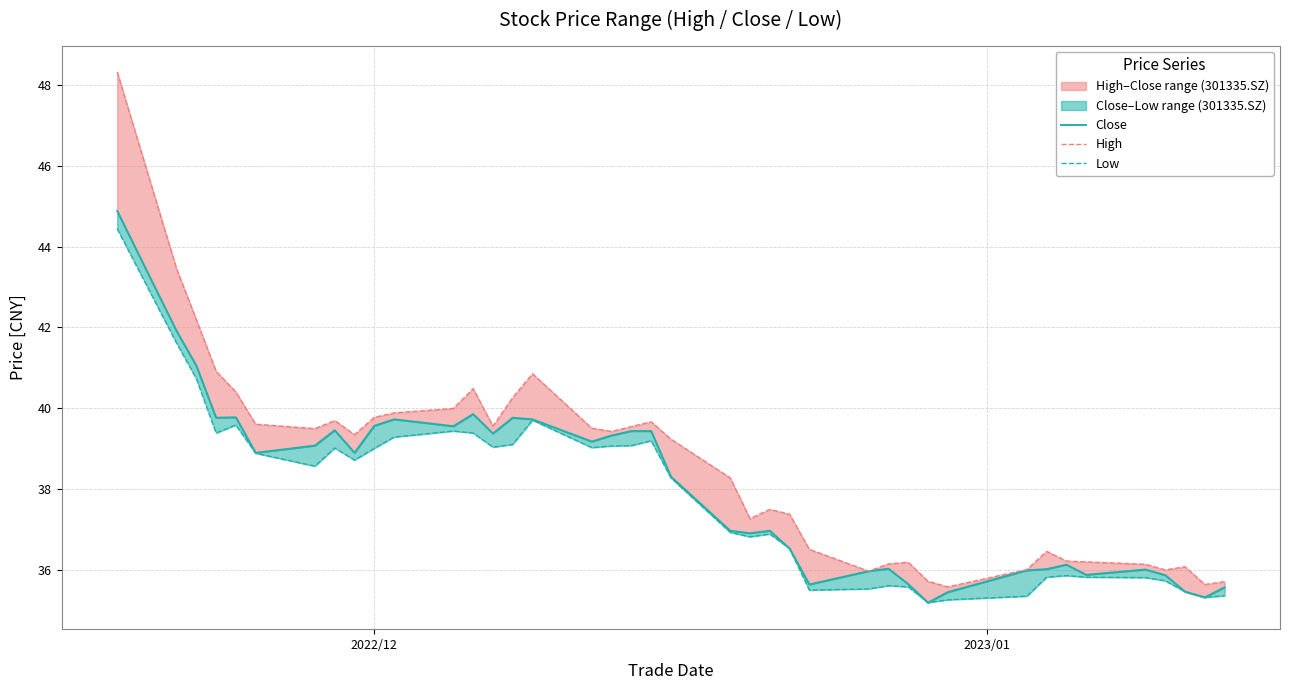

Is it true that High equals 57.9 at 10?

False